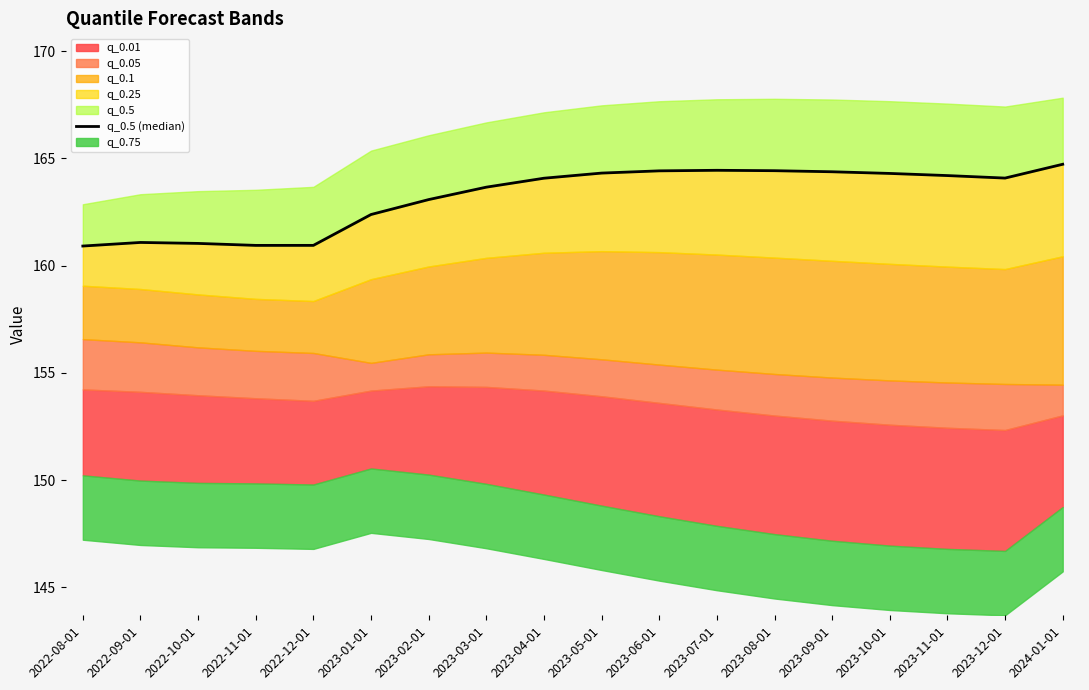

How many categories are shown in the chart?

18